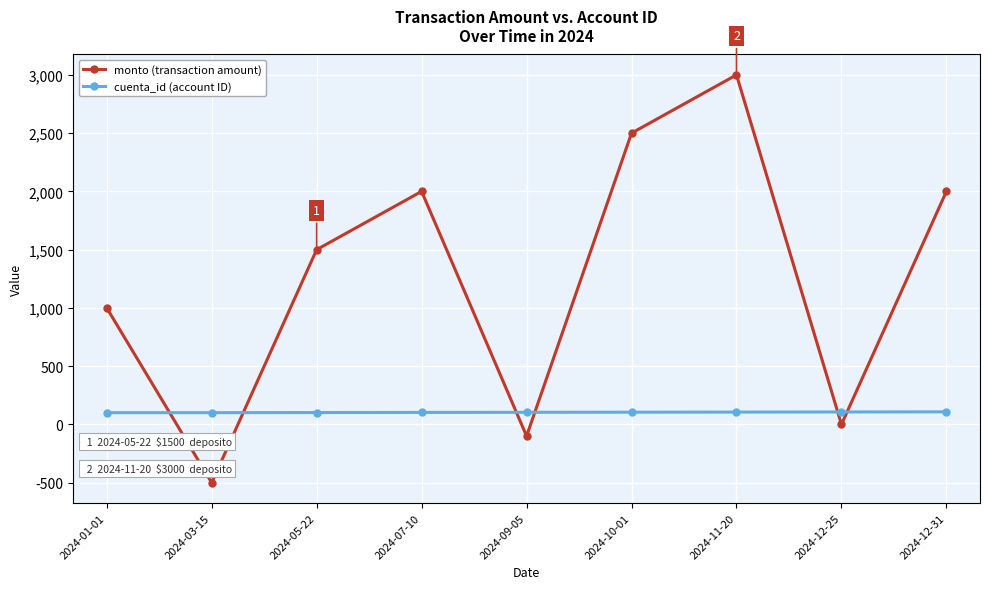

Where do cuenta_id (account ID) and monto (transaction amount) first cross each other?

2024-01-01 and 2024-03-15